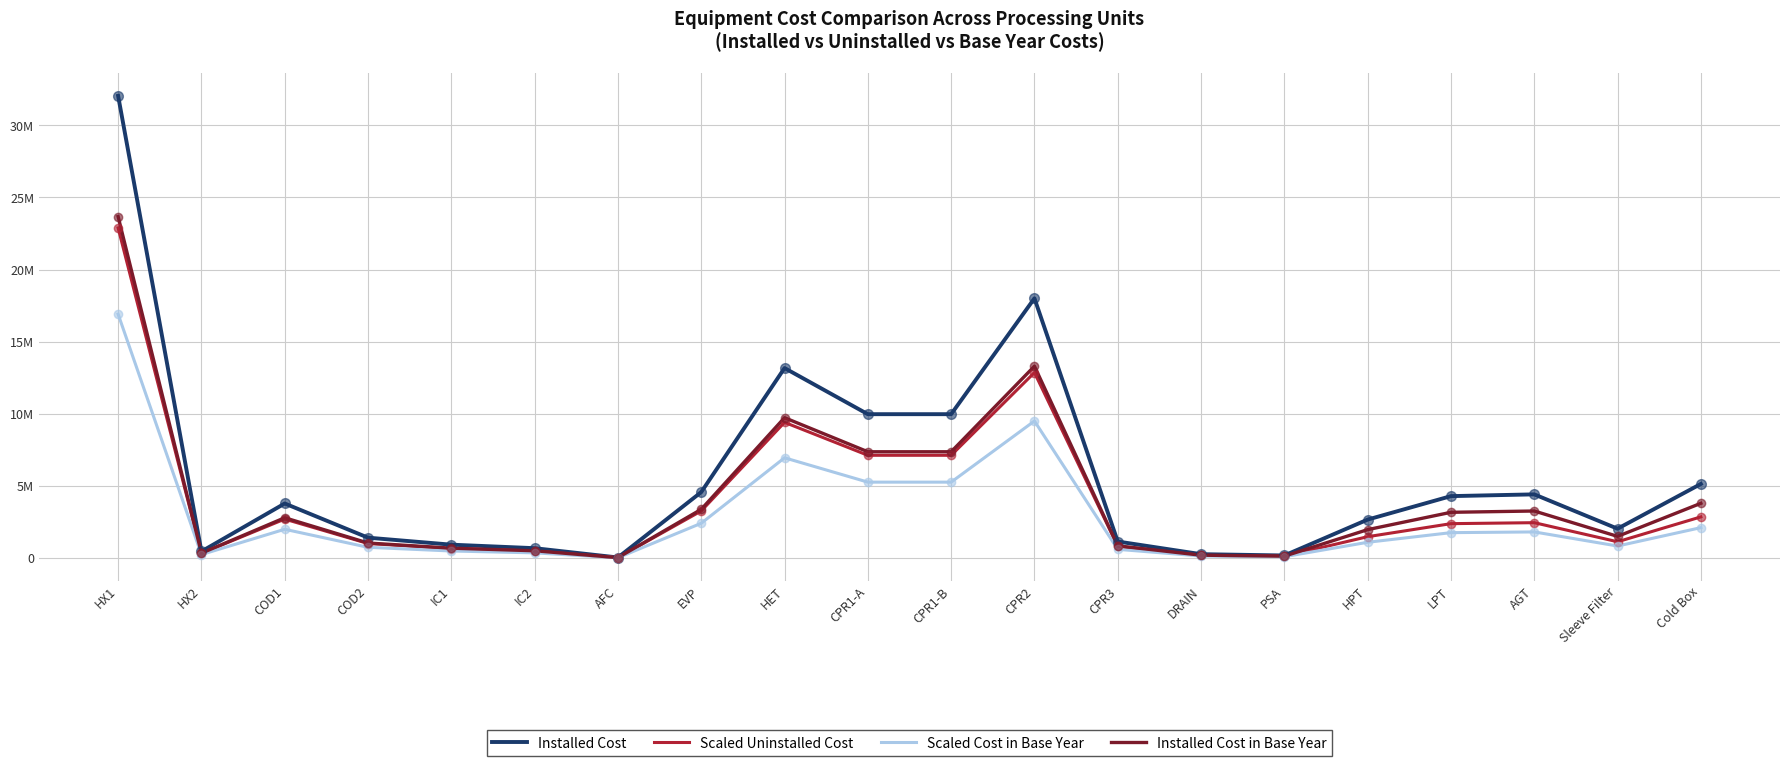

What are all the series names shown in the legend?

Installed Cost, Scaled Uninstalled Cost, Scaled Cost in Base Year, Installed Cost in Base Year